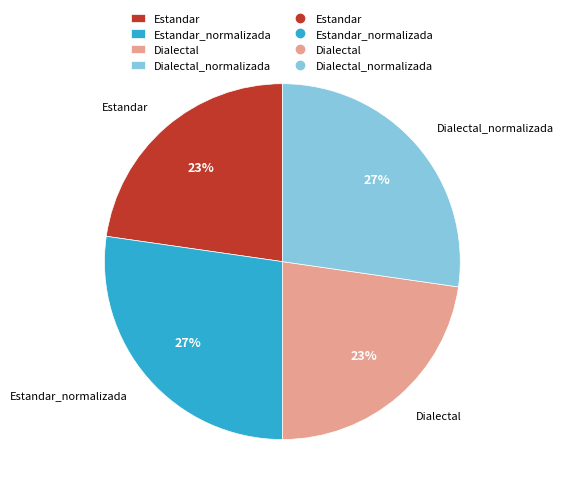

Is the sum of Dialectal_normalizada and Estandar_normalizada greater than half?

Yes